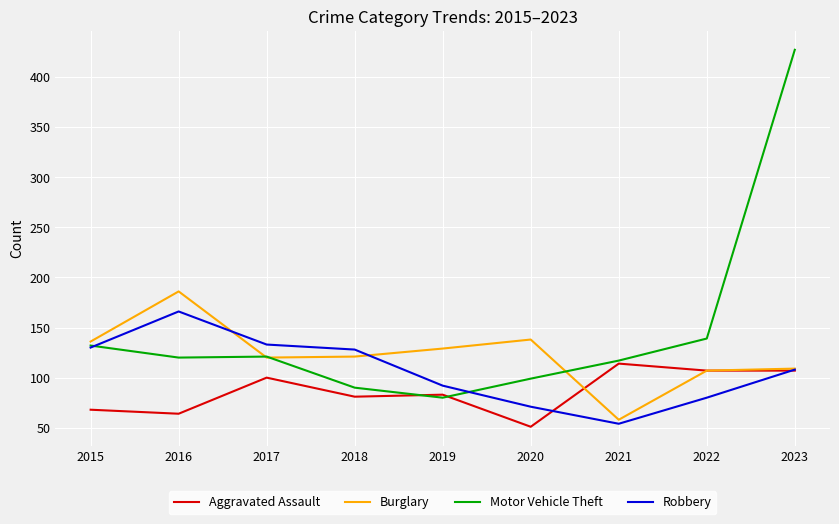

Where does the Burglary series first go above 121?

2015